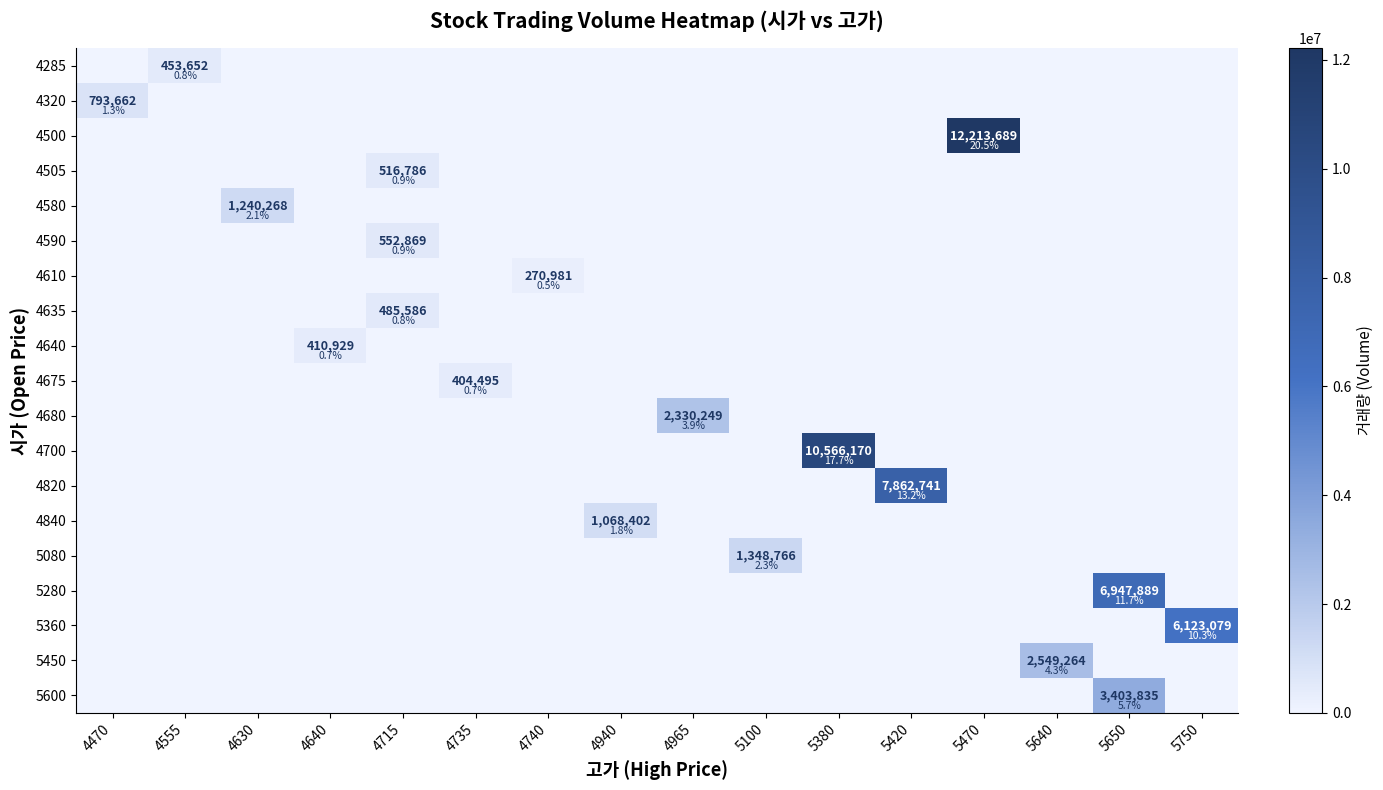

The 4675 series shows -244367 at 4940. True or false?

False